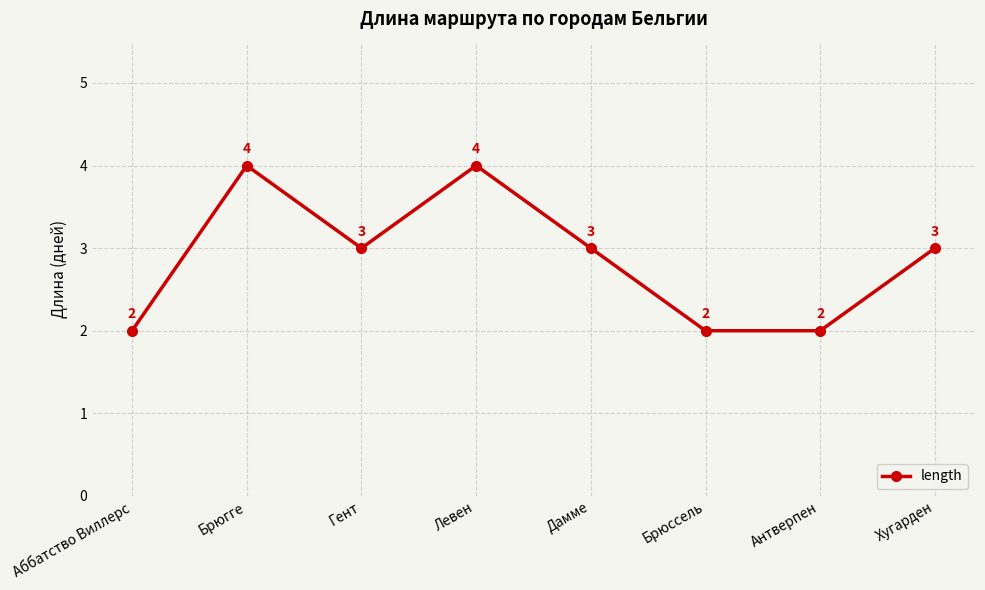

Reading left to right, extract all data points from this chart.

Аббатство Виллерс=2	Брюгге=4	Гент=3	Левен=4	Дамме=3	Брюссель=2	Антверпен=2	Хугарден=3